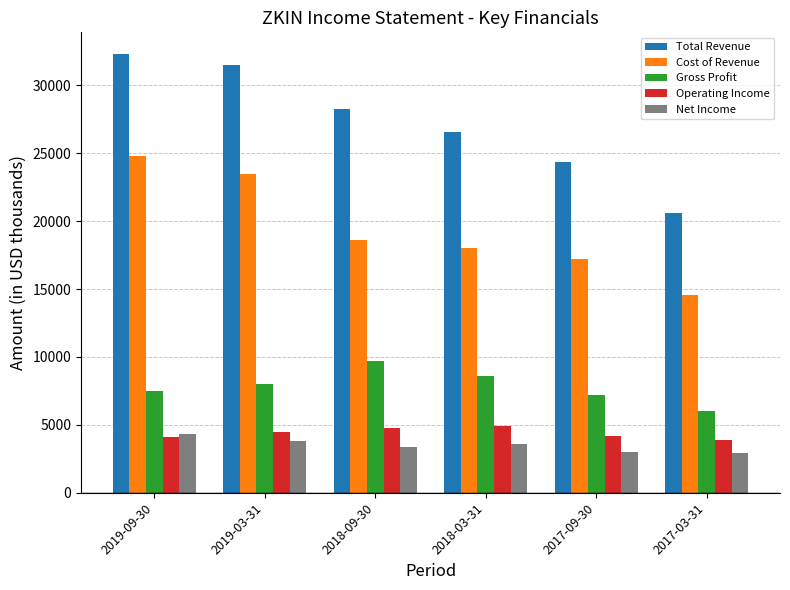

What is the difference between the highest and lowest values at 2017-09-30?

21400